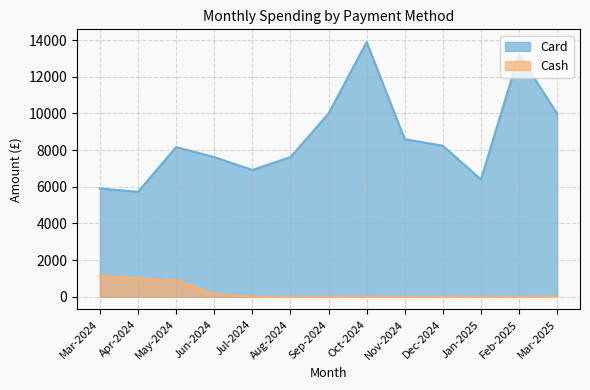

What is the greatest value displayed?

13891.2